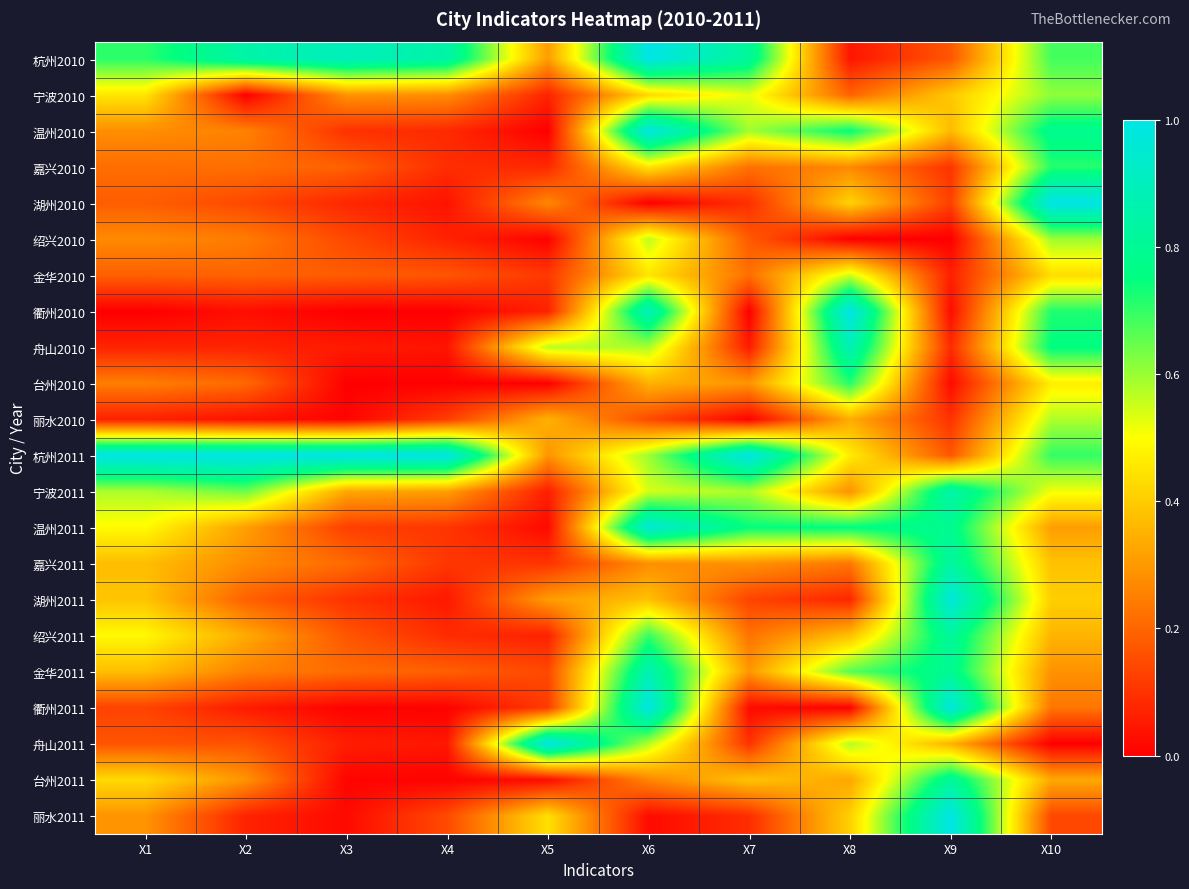

At how many categories does at least one series exceed 0?

10